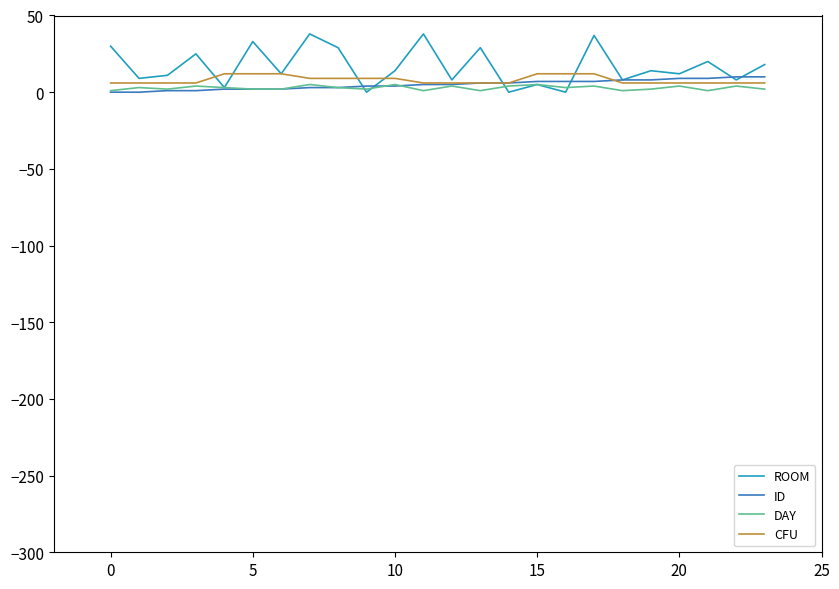

What are all the series names shown in the legend?

ROOM, ID, DAY, CFU